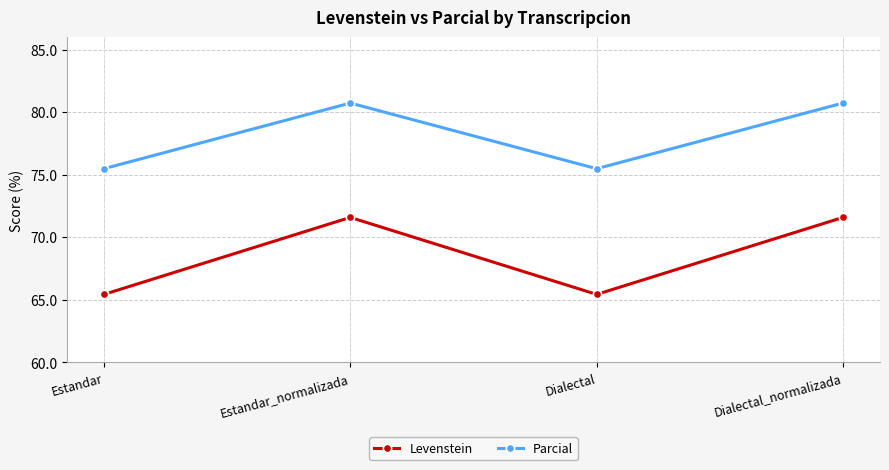

Is the value of Levenstein at Estandar greater than the value of Parcial at Dialectal?

No